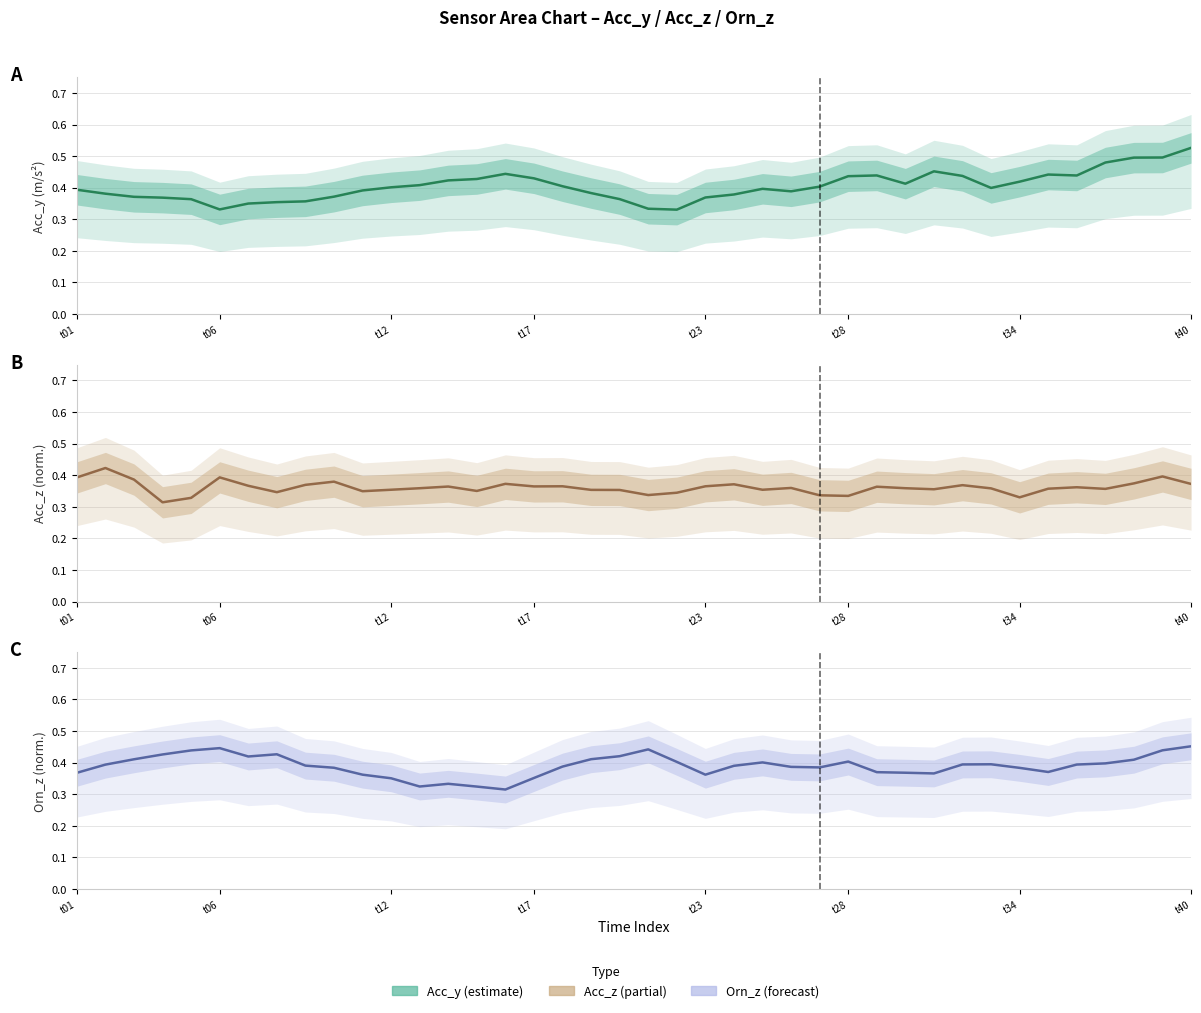

Which category has the highest value in the Orn_z (scaled) series?

t40